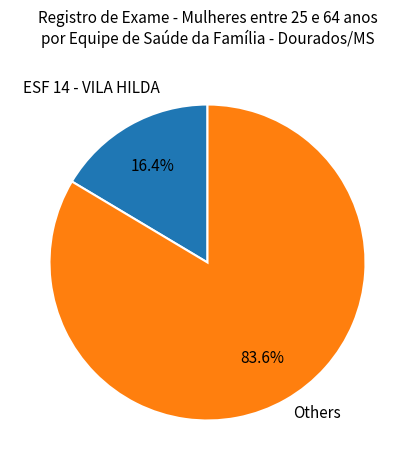

Is there any slice that represents more than half of the pie?

Yes